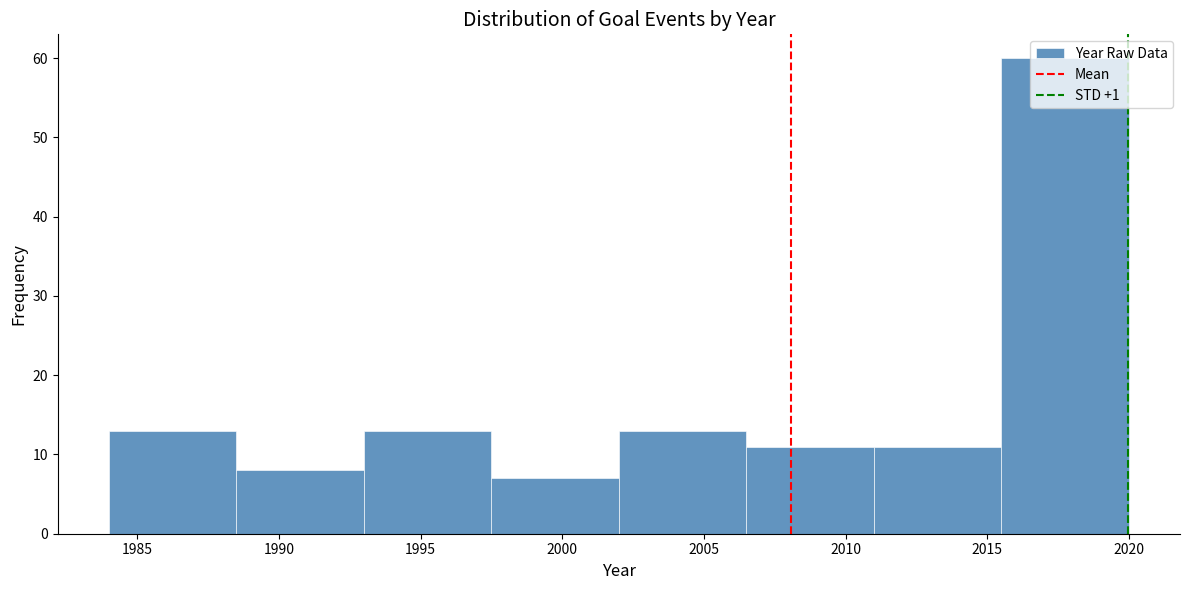

Reading left to right, transcribe this chart: for each bar, give the range it covers on the x-axis and its height. The values are not printed on the chart, so give them approximately, as read against the axis.

1984.0 to 1988.5: 13
1988.5 to 1993.0: 8
1993.0 to 1997.5: 13
1997.5 to 2002.0: 7
2002.0 to 2006.5: 13
2006.5 to 2011.0: 11
2011.0 to 2015.5: 11
2015.5 to 2020.0: 60